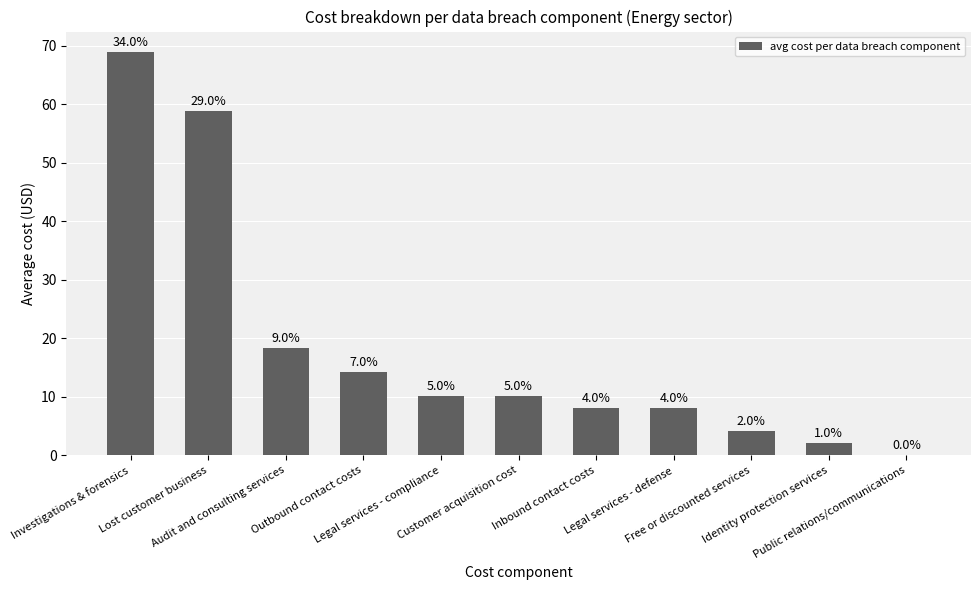

Does the chart contain any negative values?

No